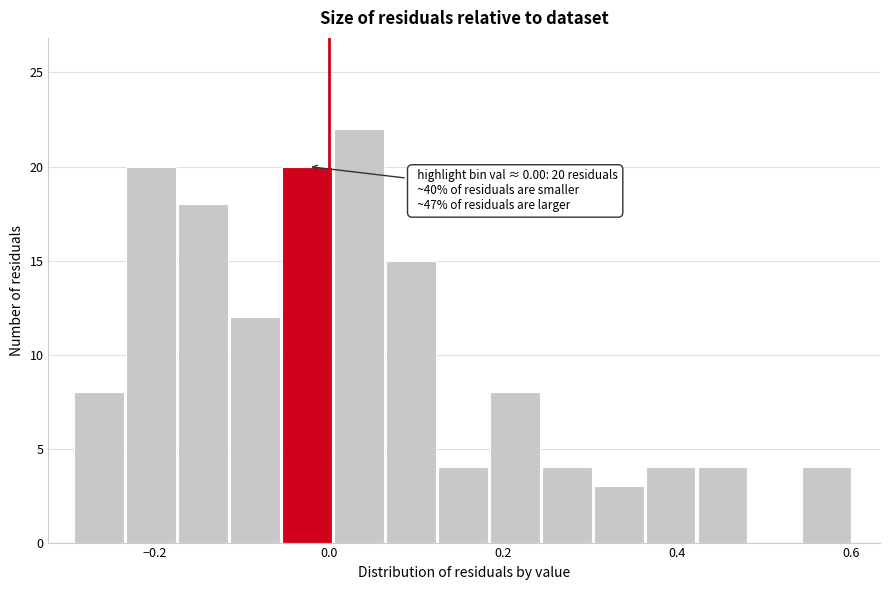

Around what value on the x-axis is the tallest bar? Give the approximate position of its centre, as read against the axis.

0.04